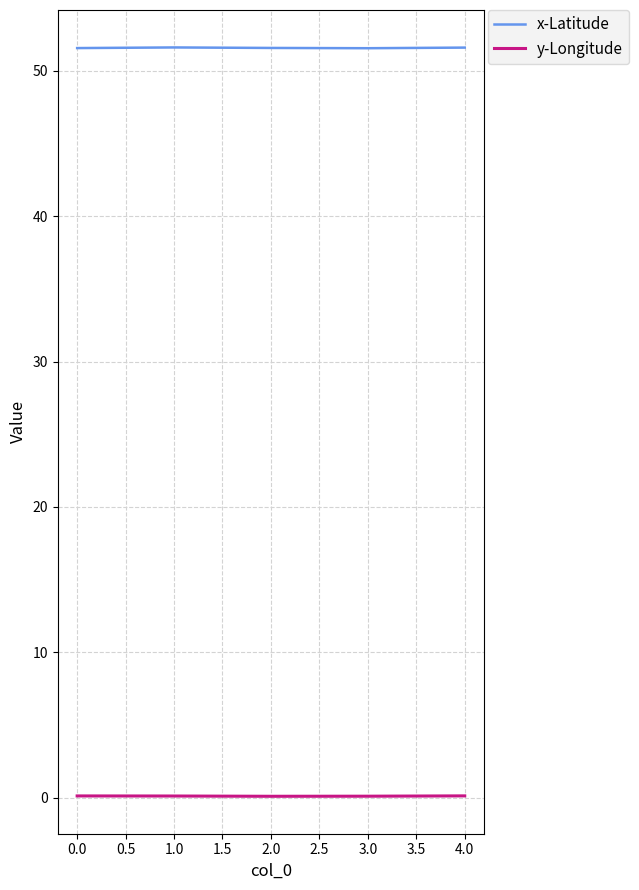

What is the greatest value displayed?

51.6